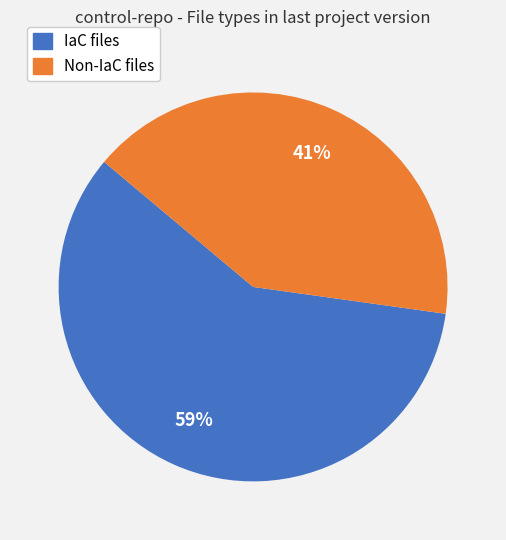

Does any single category account for the majority?

Yes